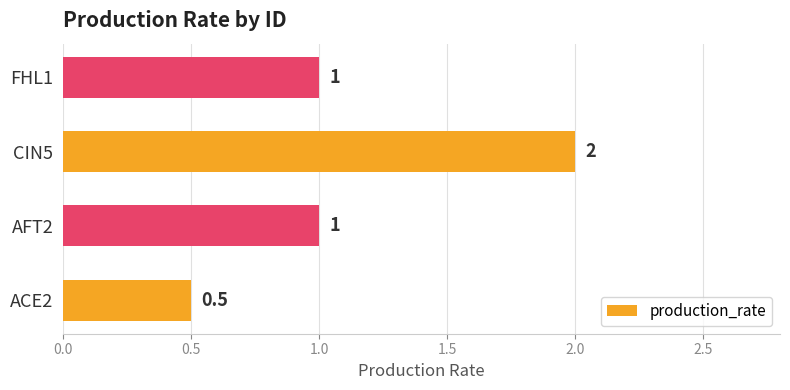

Read the value at FHL1.

1.0